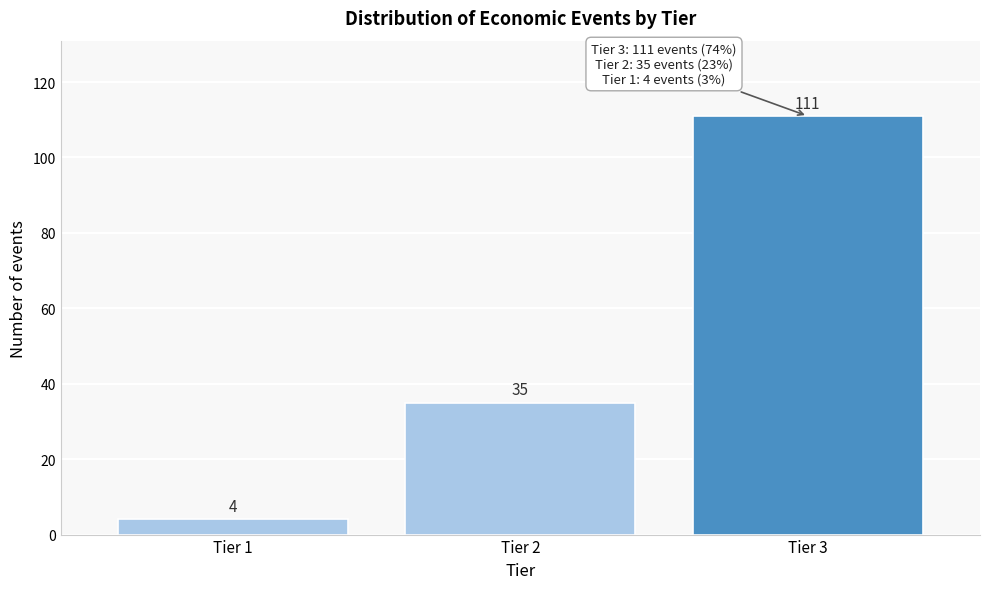

Reading right to left, extract all data points from this chart.

Tier 3=111	Tier 2=35	Tier 1=4